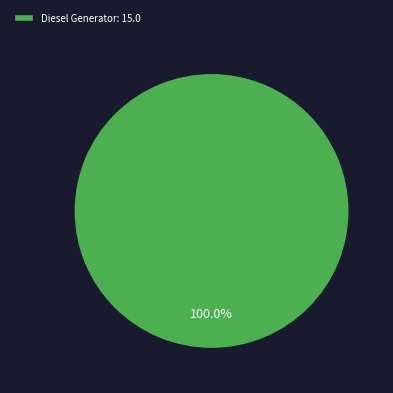

Which category accounts for the majority?

Diesel Generator: 15.0